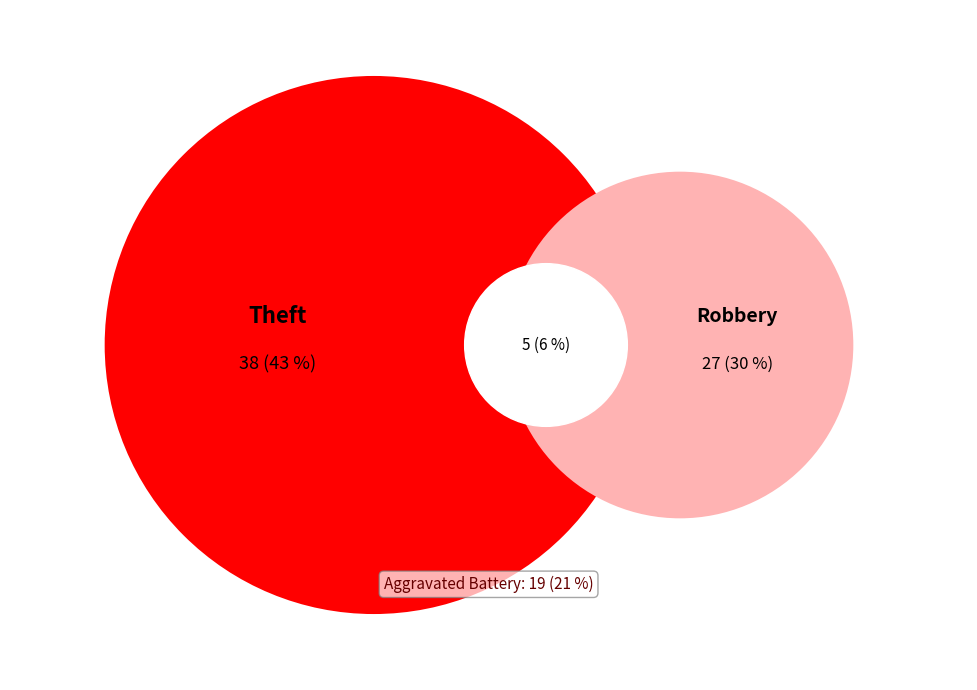

How many segments does this pie chart have?

4